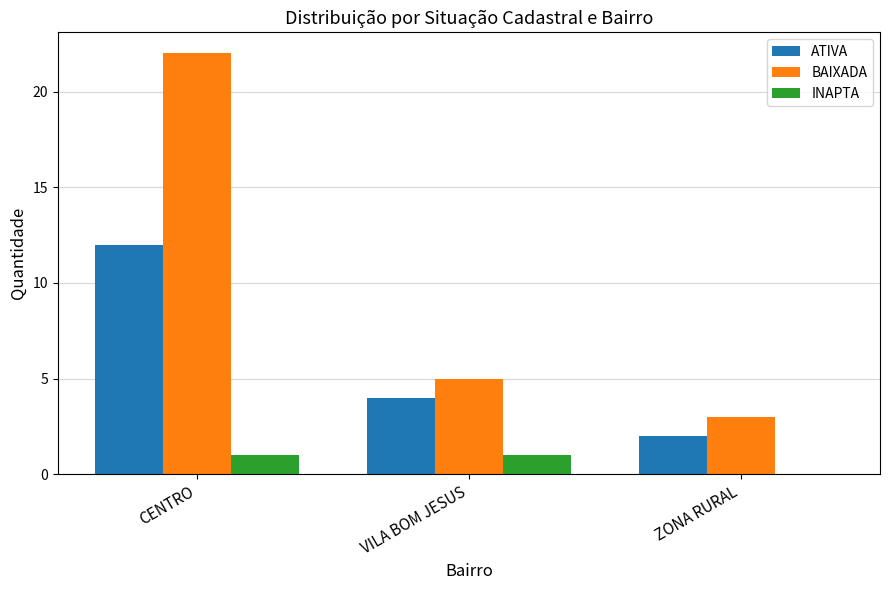

At which category is the sum across all series the highest?

CENTRO